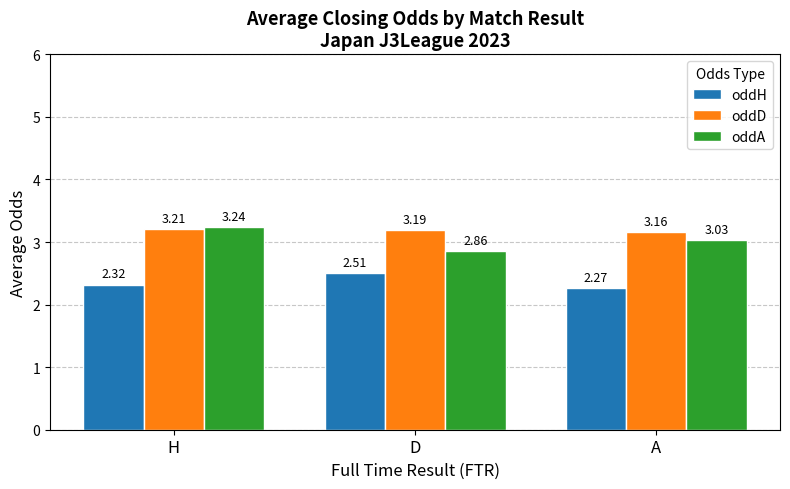

What is the label of the 1st bar from the left?

H